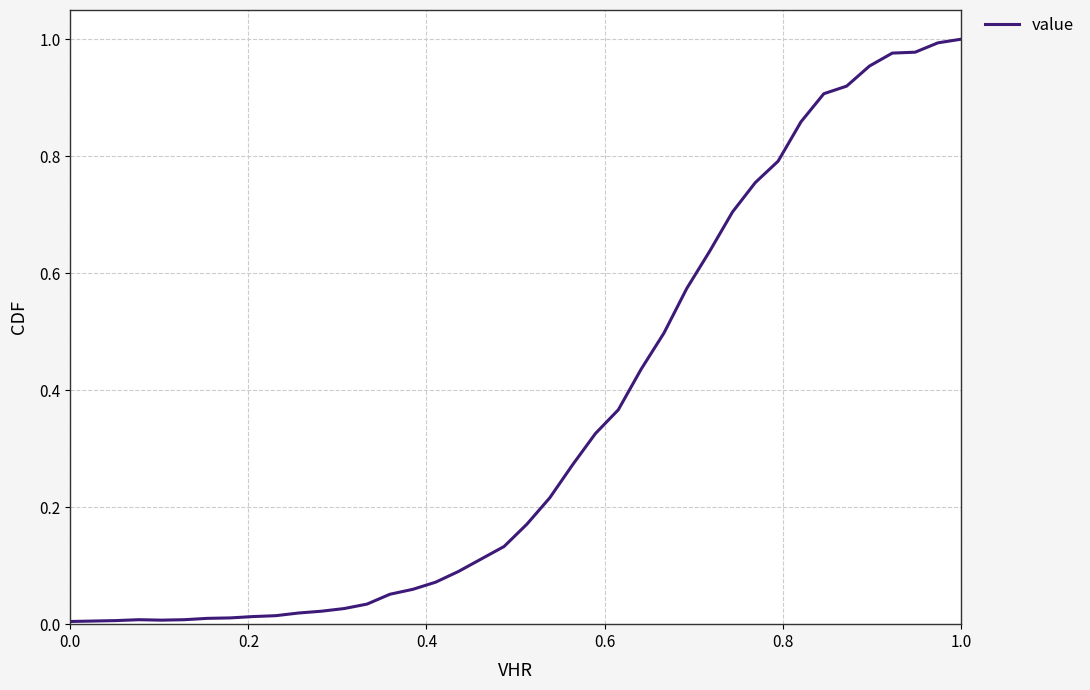

What is the value of the 39th point from the left?

1.0